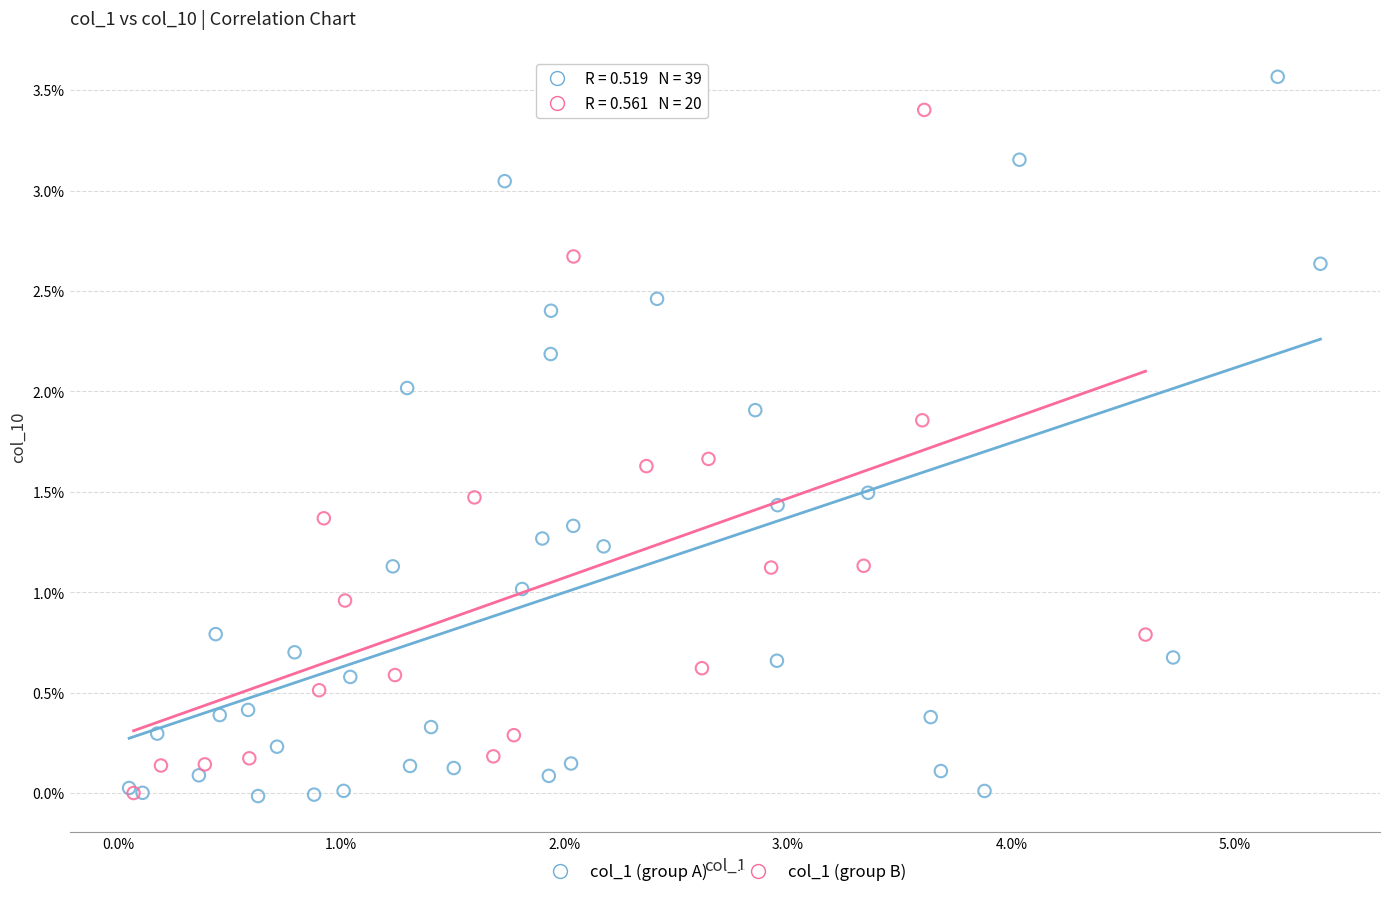

What are all the series names shown in the legend?

col_1 (group A), col_1 (group B)